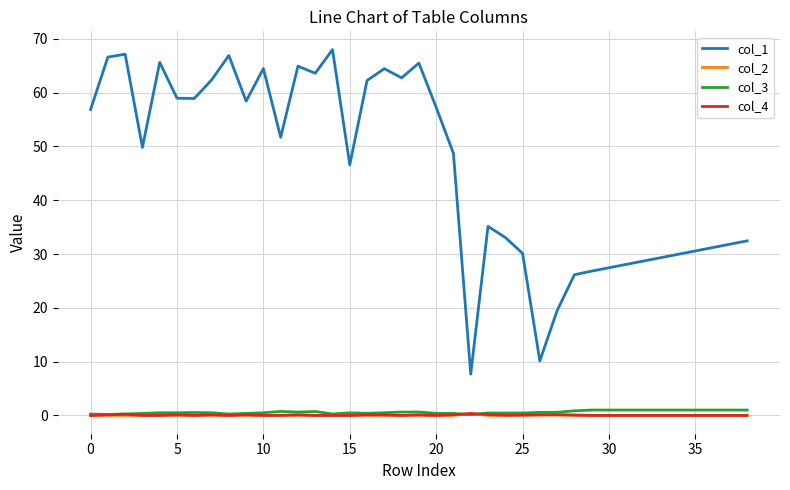

True or false: col_1 and col_2 intersect in this chart.

False